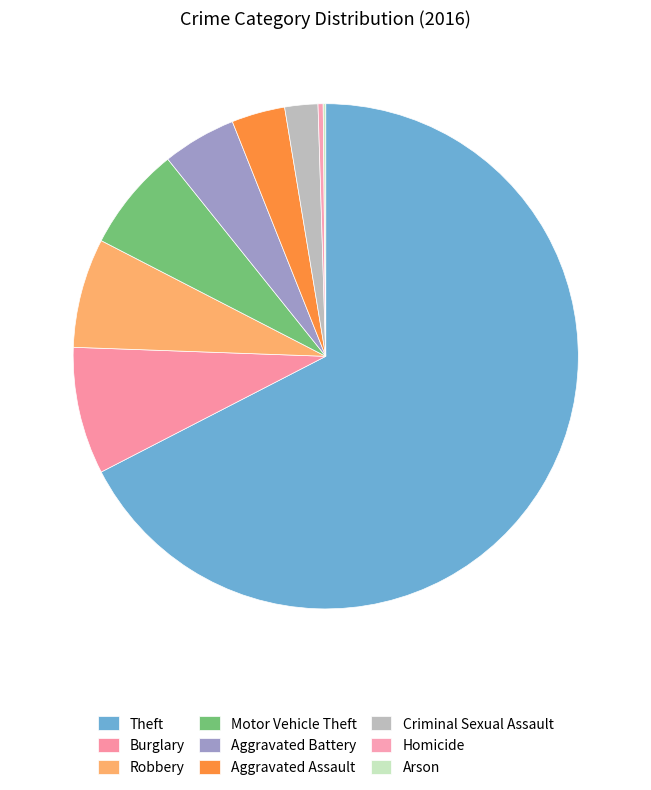

Is there a majority slice in this chart?

Yes